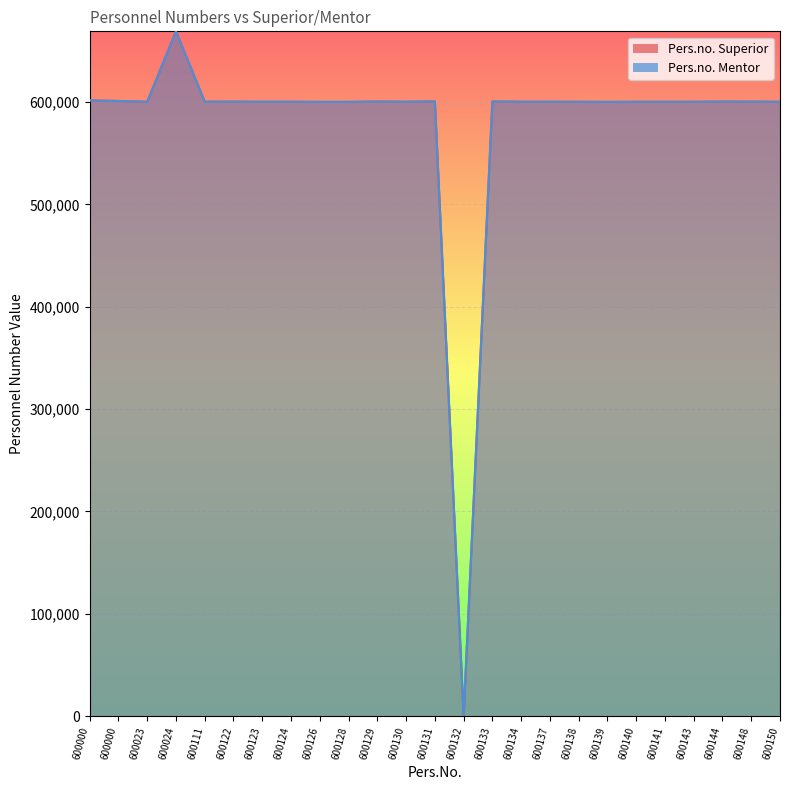

How many positive values does the Pers.no. Mentor series have?

24